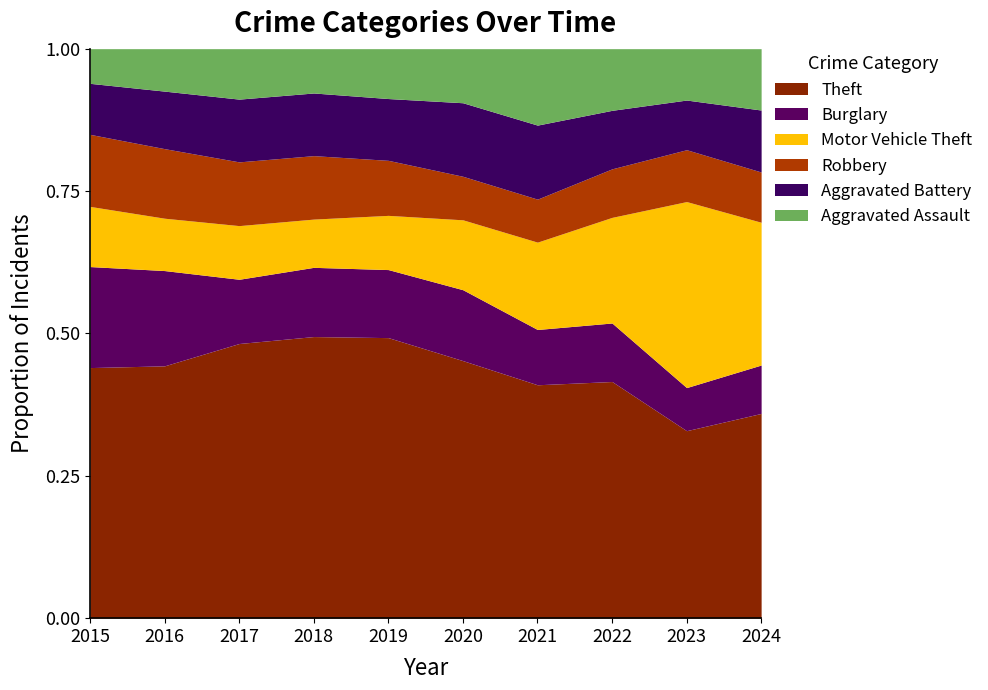

At which label does Theft reach its minimum?

2023